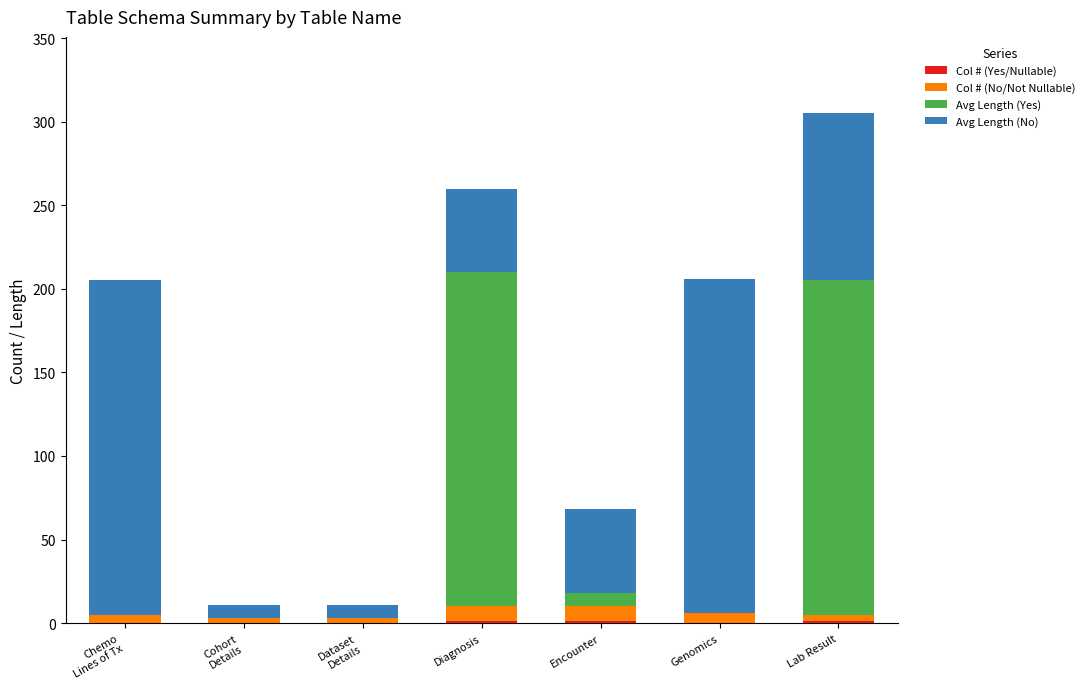

At which category is the sum across all series the highest?

Lab Result